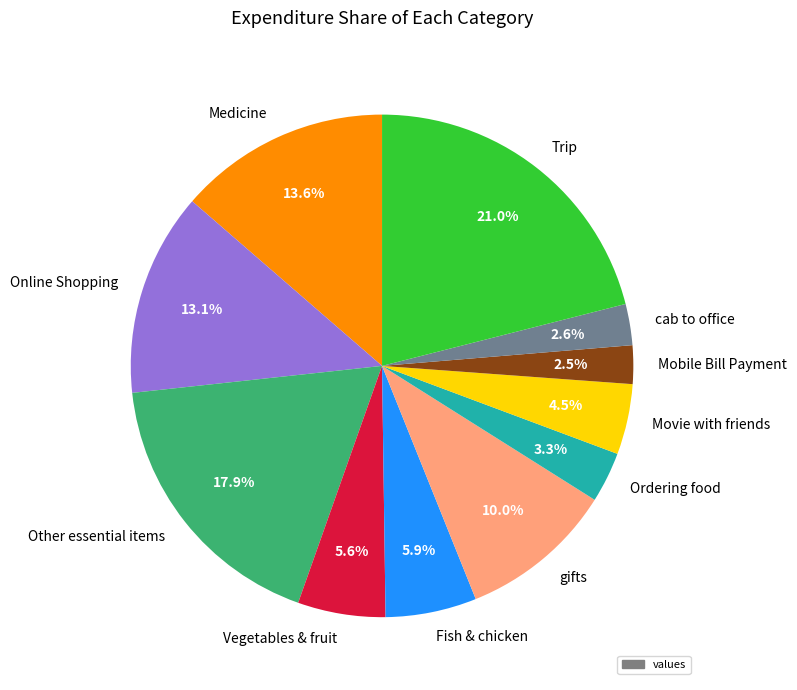

What is the total percentage of Trip and Fish & chicken?

26.9%